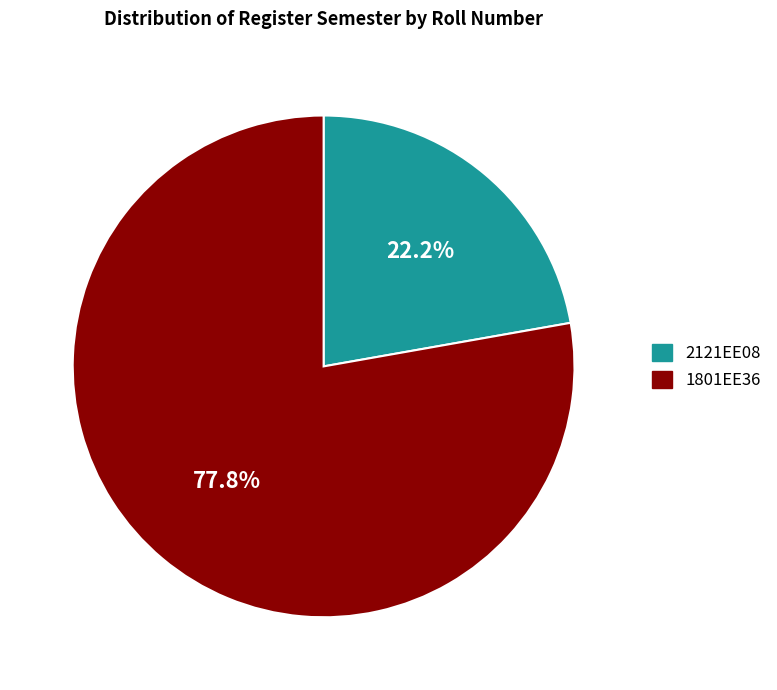

Which slice represents more than half of the pie?

1801EE36